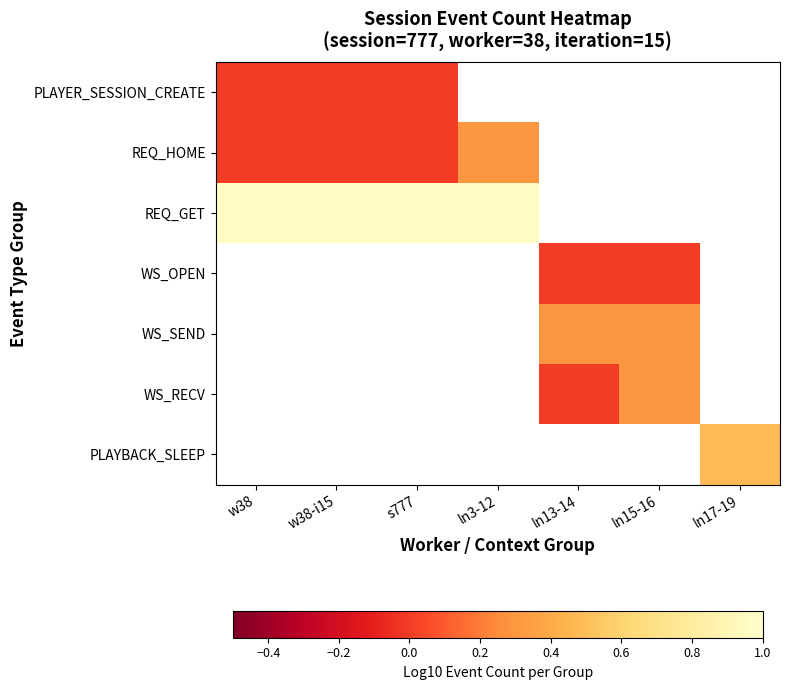

Count the number of data series in this chart.

7